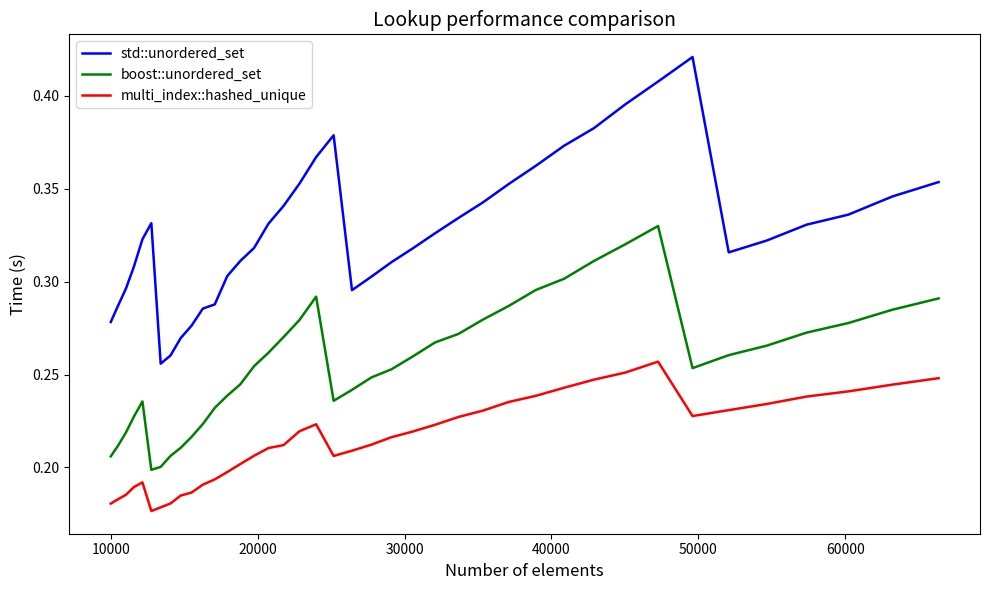

Rank the series by their maximum value, from highest to lowest.

std::unordered_set, boost::unordered_set, multi_index::hashed_unique